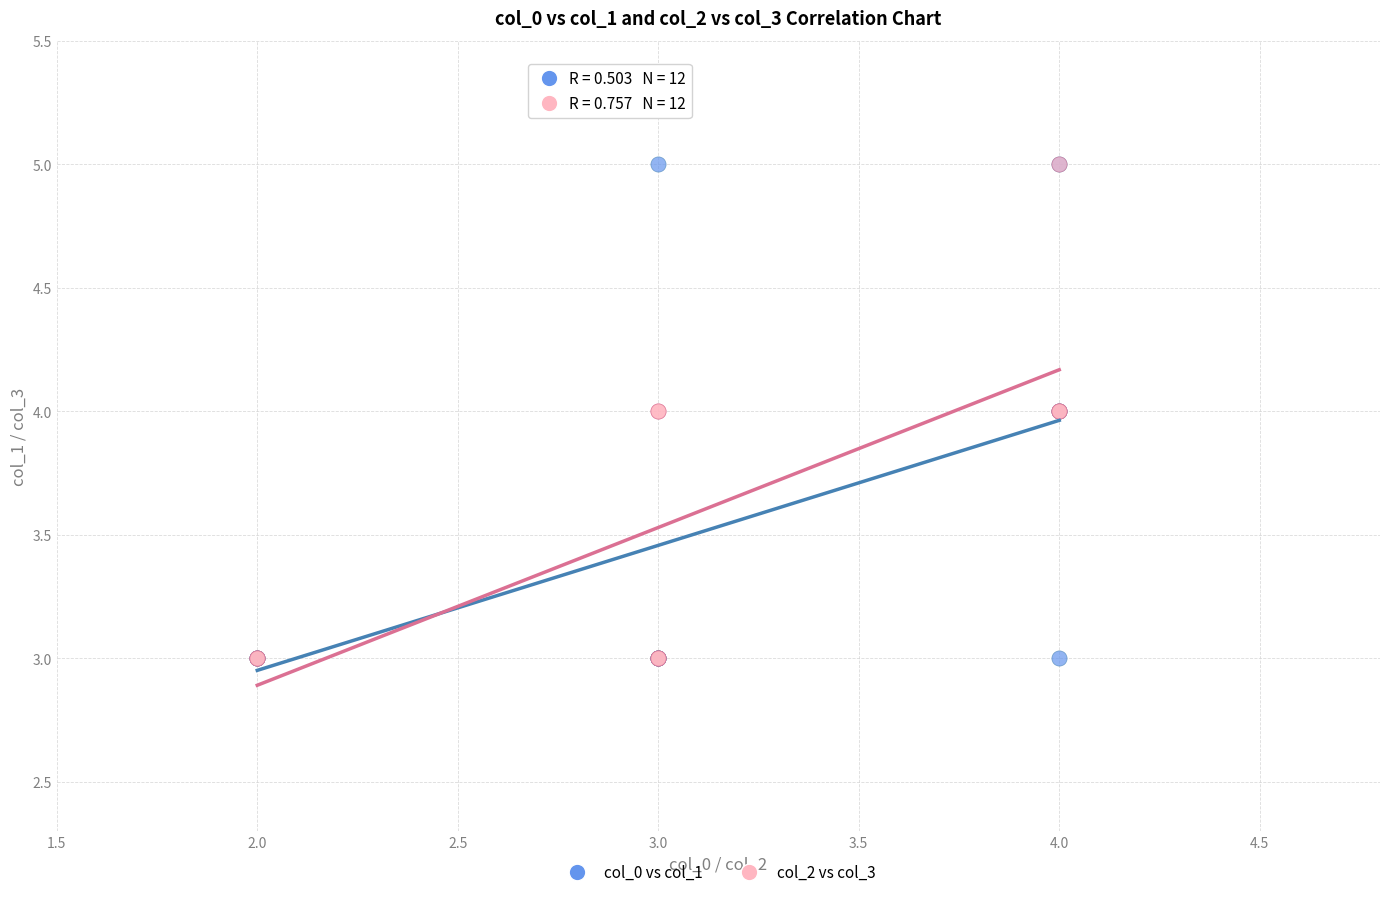

What are all the series names shown in the legend?

col_0 vs col_1, col_2 vs col_3